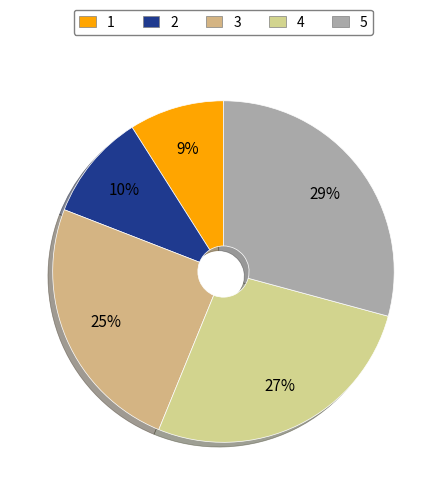

What is the ratio of the value at 4 to the value at 5?

0.9